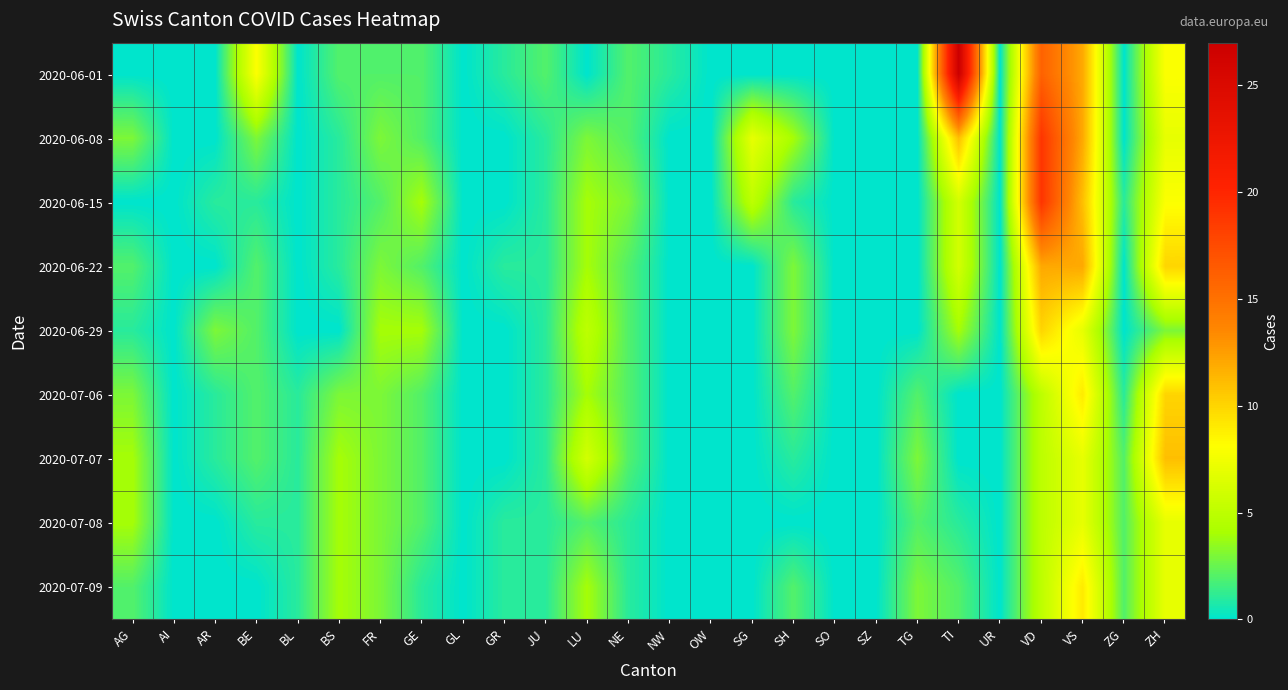

Reading left to right, list all the values displayed in this chart.

2020-06-01: AG=0	AI=0	AR=0	BE=8	BL=0	BS=2	FR=2	GE=2	GL=0	GR=1	JU=2	LU=0	NE=2	NW=1	OW=0	SG=0	SH=0	SO=0	SZ=0	TG=0	TI=27	UR=0	VD=16	VS=12	ZG=0	ZH=8
2020-06-08: AG=3	AI=0	AR=0	BE=3	BL=0	BS=1	FR=3	GE=2	GL=0	GR=0	JU=1	LU=3	NE=2	NW=0	OW=0	SG=7	SH=4	SO=0	SZ=0	TG=0	TI=11	UR=0	VD=19	VS=12	ZG=0	ZH=7
2020-06-15: AG=0	AI=0	AR=1	BE=1	BL=0	BS=1	FR=2	GE=4	GL=0	GR=0	JU=1	LU=4	NE=3	NW=0	OW=0	SG=5	SH=1	SO=0	SZ=0	TG=0	TI=6	UR=0	VD=19	VS=11	ZG=1	ZH=8
2020-06-22: AG=2	AI=0	AR=0	BE=2	BL=0	BS=1	FR=3	GE=2	GL=0	GR=1	JU=1	LU=4	NE=2	NW=0	OW=0	SG=0	SH=3	SO=0	SZ=0	TG=0	TI=6	UR=0	VD=12	VS=12	ZG=0	ZH=10
2020-06-29: AG=1	AI=0	AR=3	BE=2	BL=0	BS=0	FR=4	GE=4	GL=0	GR=0	JU=1	LU=5	NE=2	NW=0	OW=0	SG=0	SH=3	SO=0	SZ=0	TG=0	TI=4	UR=0	VD=10	VS=7	ZG=0	ZH=3
2020-07-06: AG=3	AI=0	AR=1	BE=2	BL=1	BS=3	FR=3	GE=2	GL=0	GR=0	JU=1	LU=4	NE=2	NW=0	OW=0	SG=0	SH=2	SO=0	SZ=0	TG=2	TI=0	UR=0	VD=5	VS=9	ZG=1	ZH=10
2020-07-07: AG=4	AI=0	AR=1	BE=2	BL=1	BS=4	FR=3	GE=2	GL=0	GR=0	JU=1	LU=6	NE=2	NW=0	OW=0	SG=0	SH=1	SO=0	SZ=0	TG=3	TI=0	UR=0	VD=5	VS=7	ZG=2	ZH=11
2020-07-08: AG=4	AI=0	AR=0	BE=1	BL=1	BS=4	FR=3	GE=2	GL=0	GR=1	JU=1	LU=2	NE=1	NW=0	OW=0	SG=0	SH=0	SO=0	SZ=0	TG=2	TI=1	UR=0	VD=5	VS=7	ZG=2	ZH=7
2020-07-09: AG=2	AI=0	AR=0	BE=0	BL=1	BS=4	FR=3	GE=1	GL=0	GR=1	JU=1	LU=4	NE=1	NW=0	OW=0	SG=0	SH=2	SO=0	SZ=0	TG=3	TI=2	UR=0	VD=5	VS=9	ZG=2	ZH=7